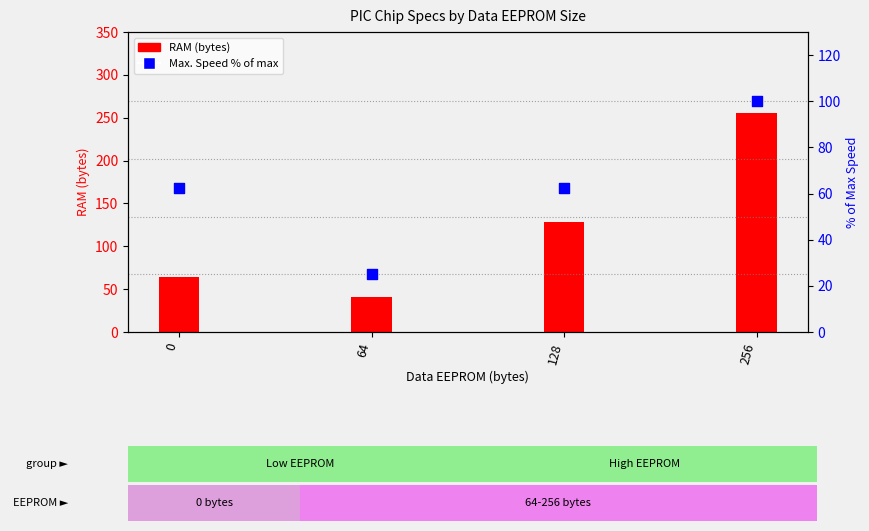

Which series contains the lowest Y value?

Max. Speed MHz (% of max)